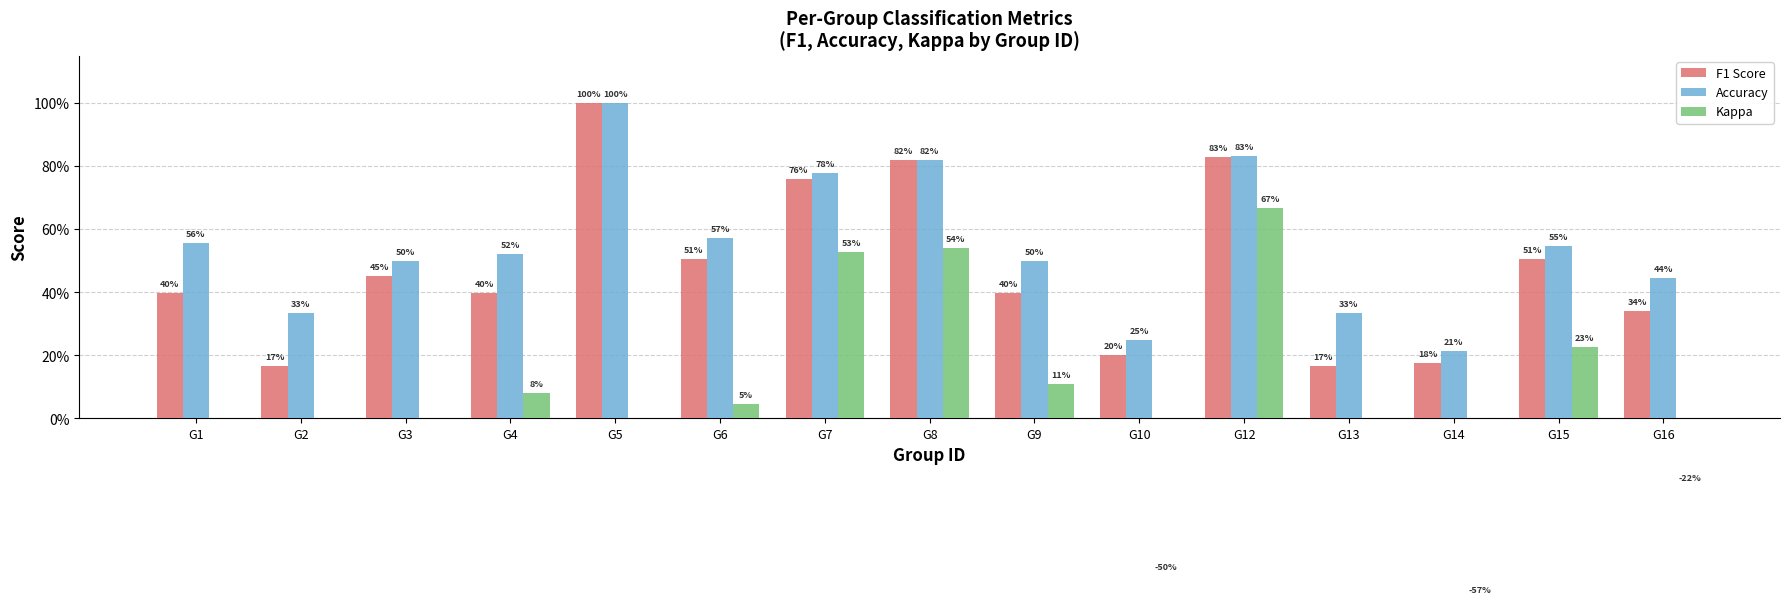

Which series has the widest spread of values?

Kappa